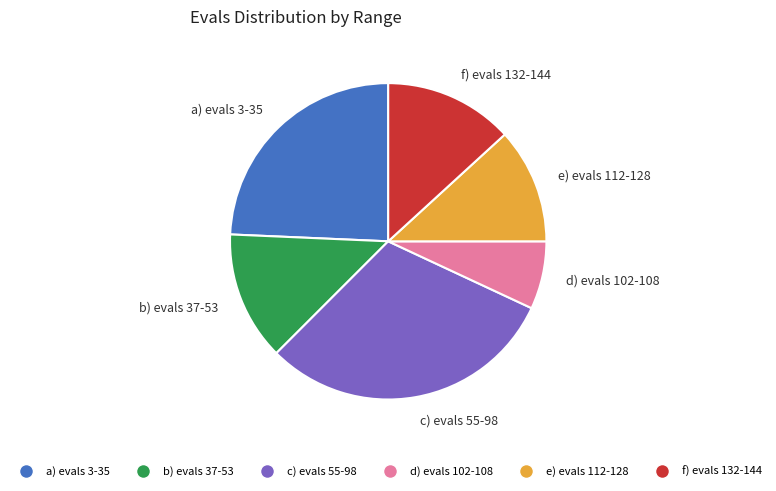

The a) evals 3-35 slice represents 24% of the pie. True or false?

True